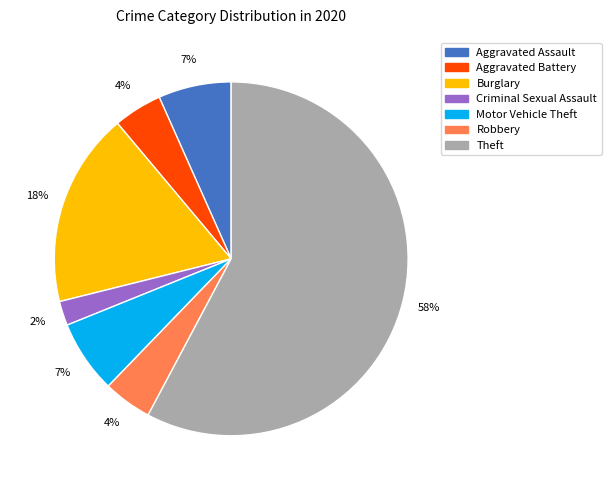

To the nearest percent, what is the difference between the largest and smallest slice percentages?

56%